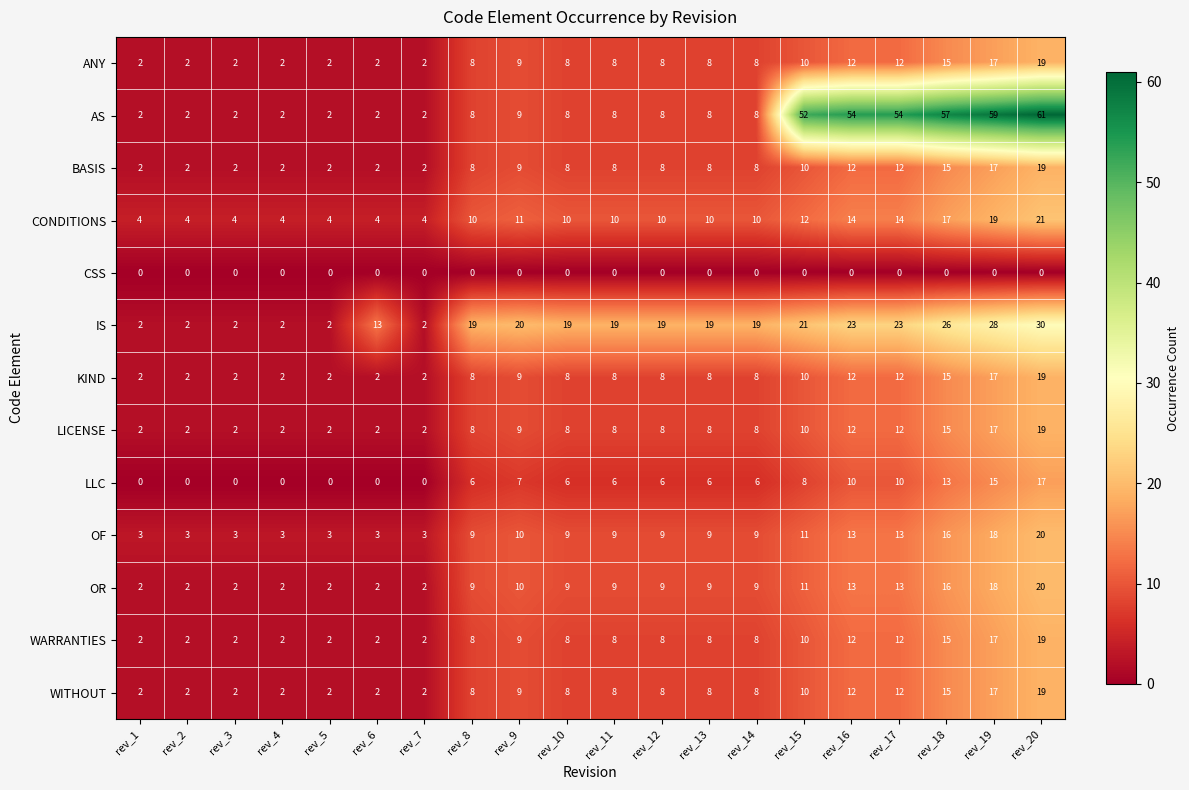

The value of IS at rev_2 is 2. True or false?

True